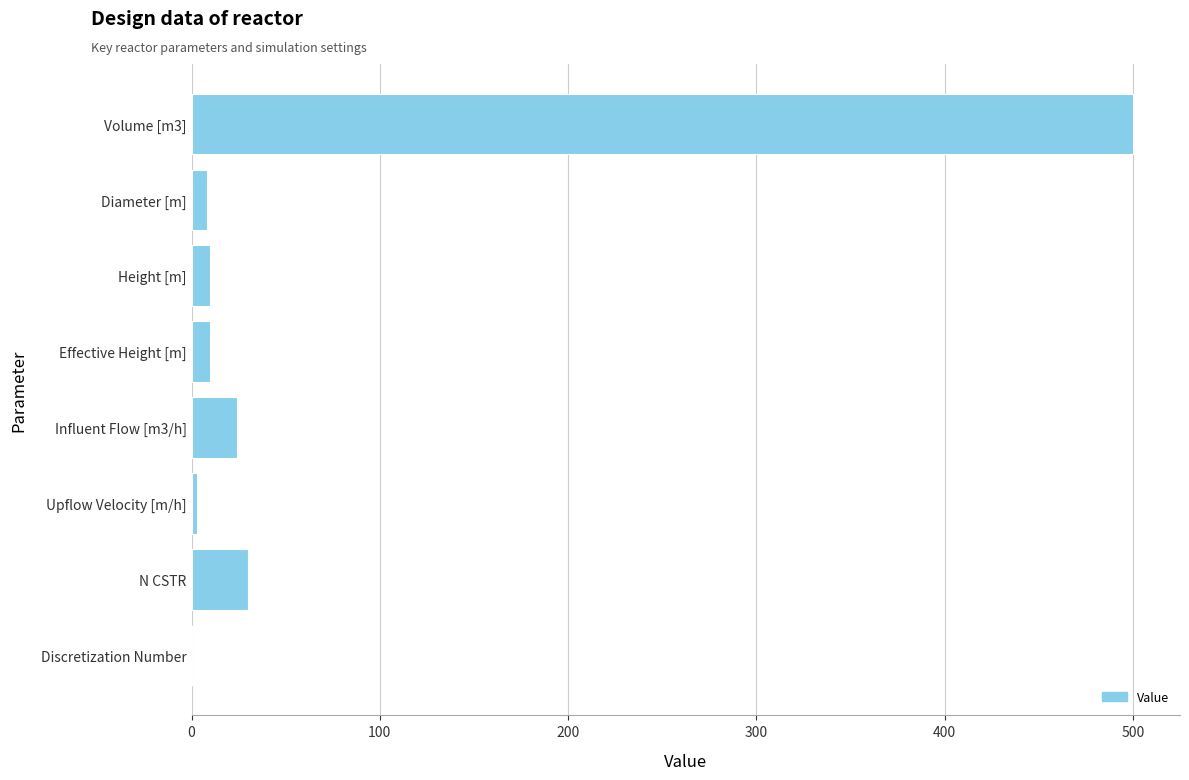

Count the number of data series in this chart.

1